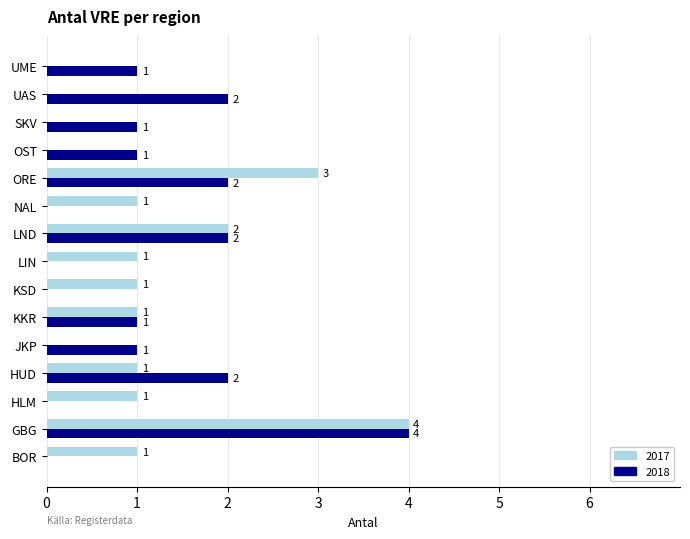

Which category has the highest value across all series?

GBG